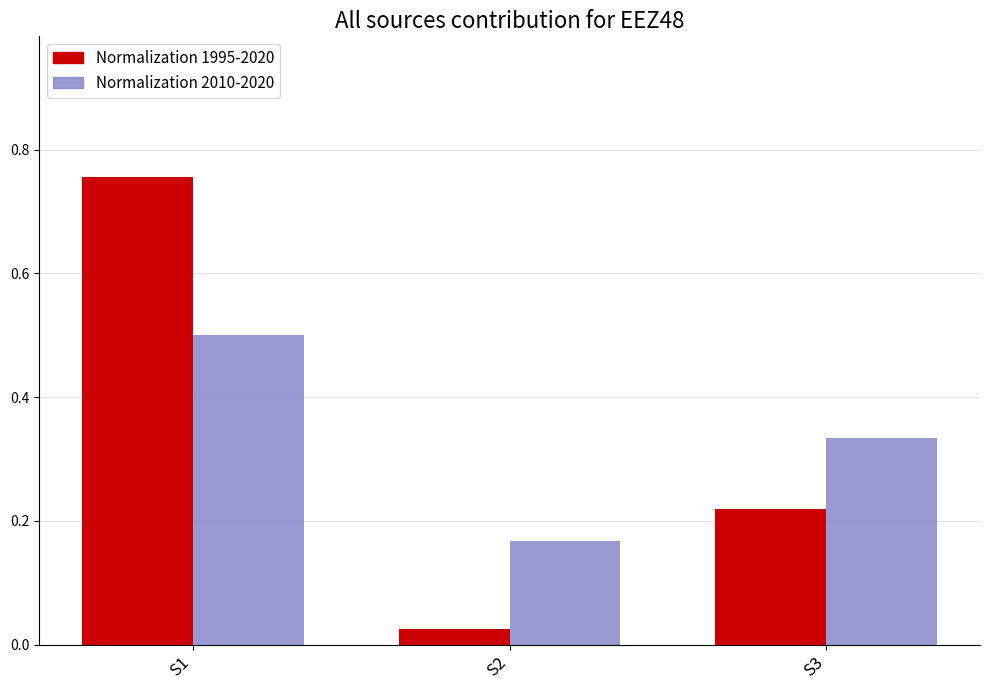

Is the value of Normalization 1995-2020 at S2 greater than the value of Normalization 2010-2020 at S1?

No